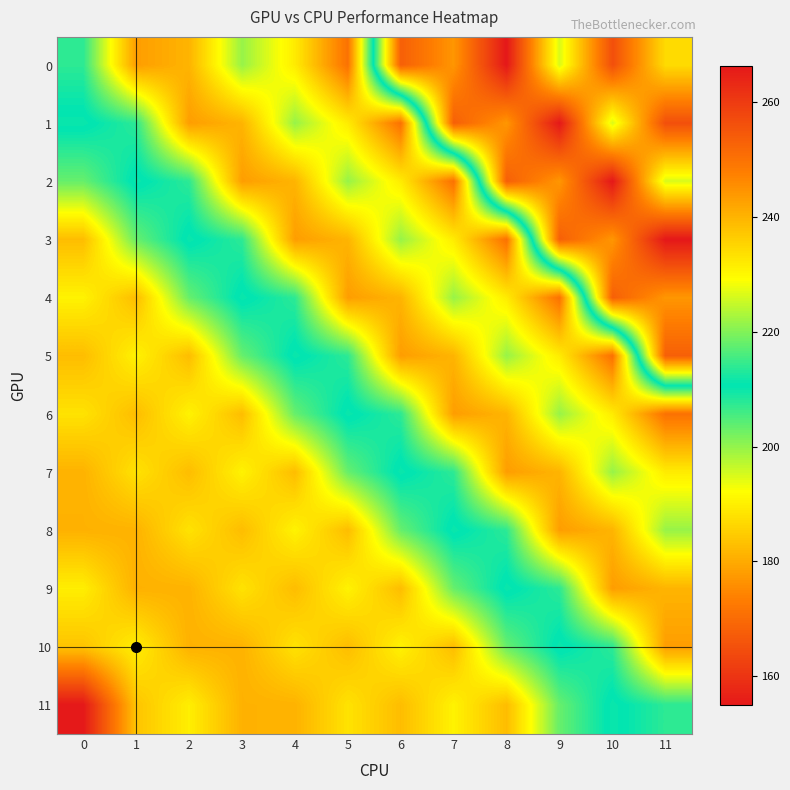

Between 1 and 6, which is larger?

1